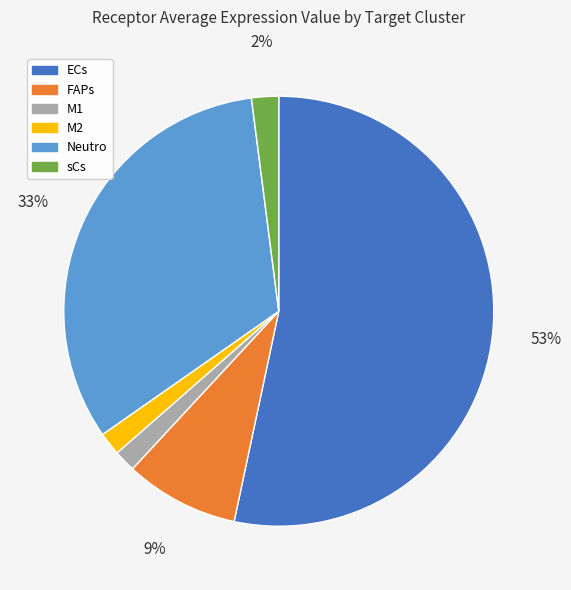

Which slice is the largest?

ECs